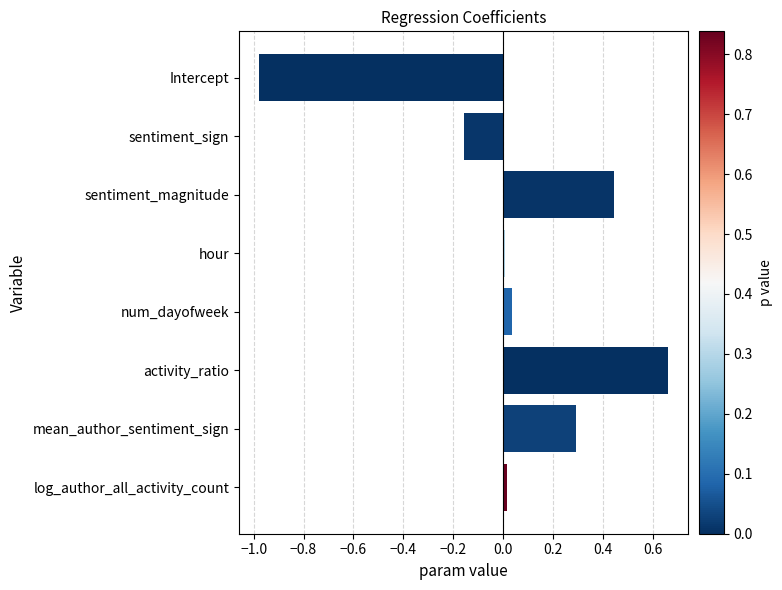

What is the label of the 3rd bar from the bottom?

activity_ratio